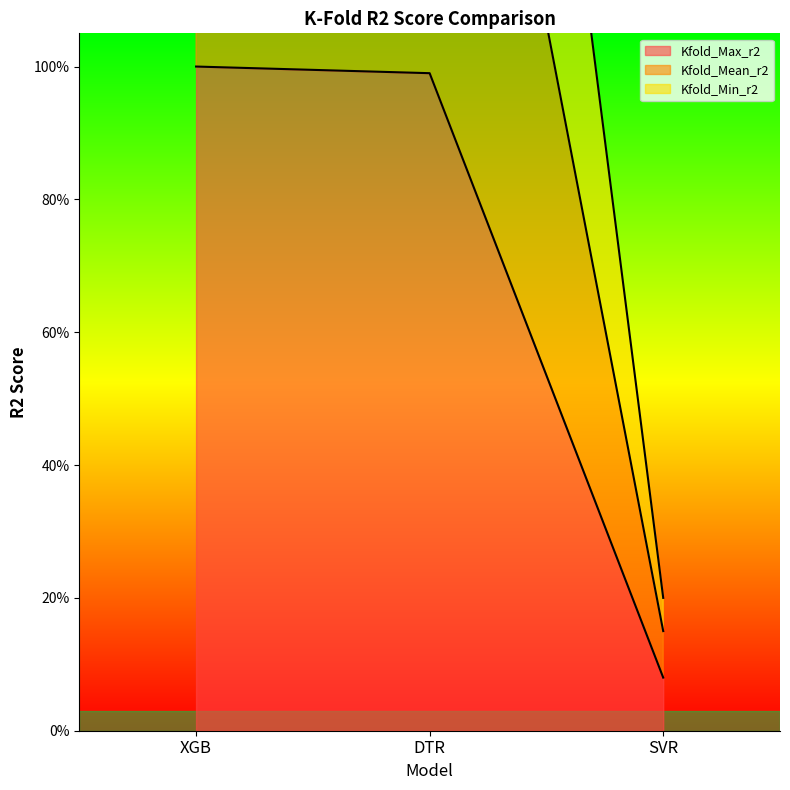

What are all the series names shown in the legend?

Kfold_Max_r2, Kfold_Mean_r2, Kfold_Min_r2